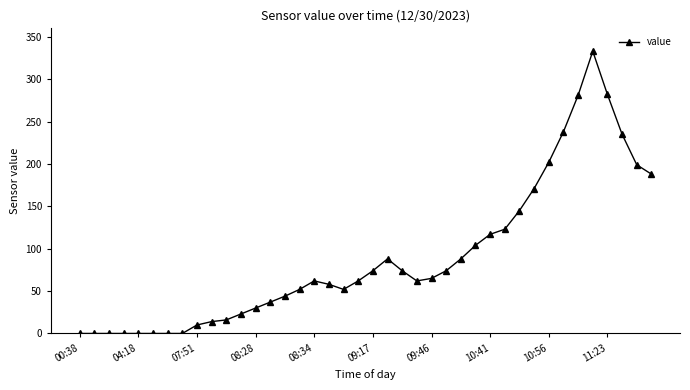

True or false: there are more than 1 points higher than both neighbors.

True